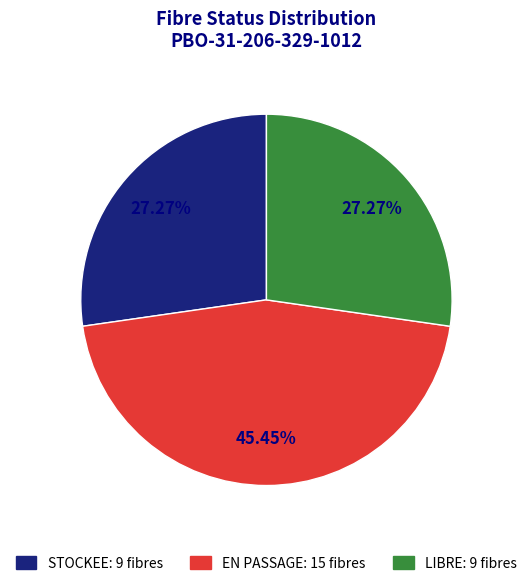

True or false: EN PASSAGE accounts for 58% of the total.

False